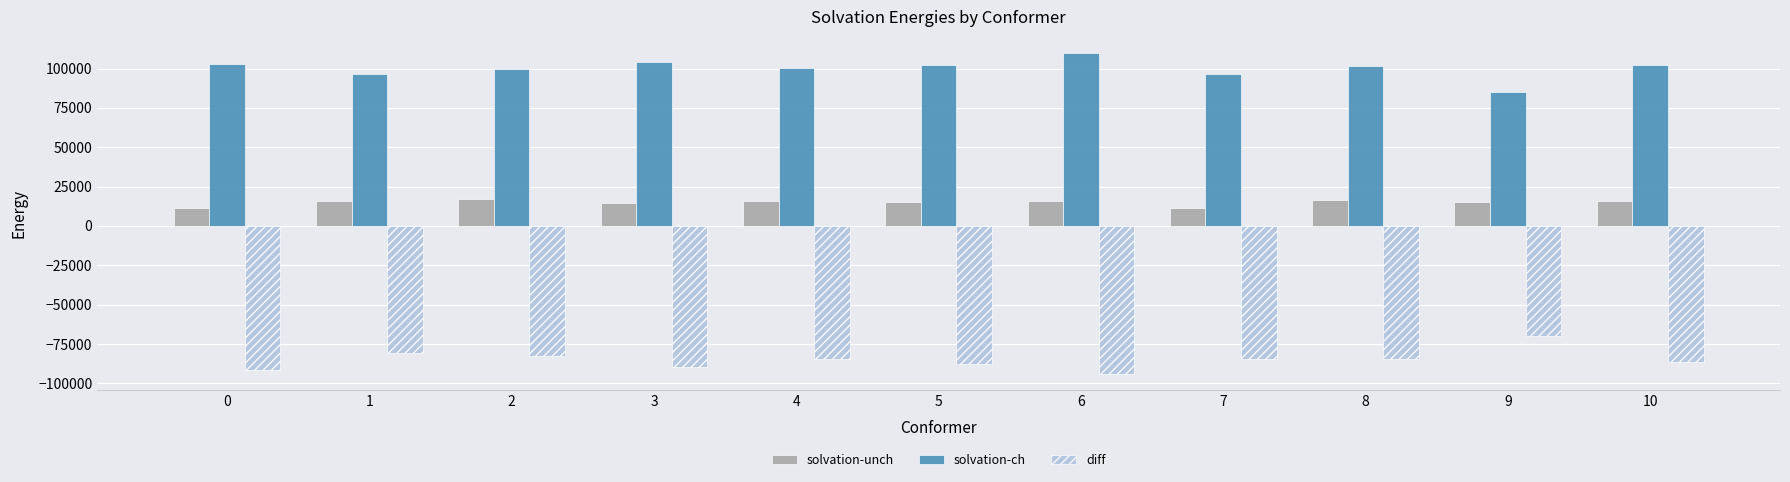

What is the value of the diff bar at the 7th from the left?

-93965.6